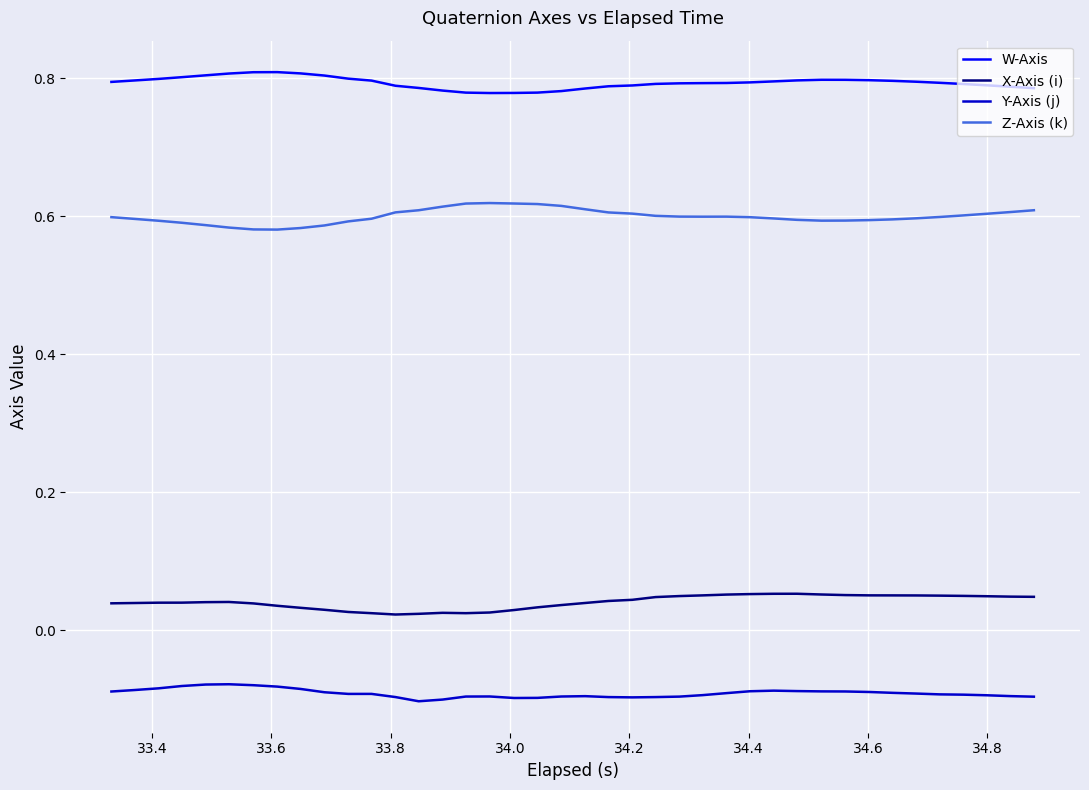

True or false: W-Axis and X-Axis (i) intersect in this chart.

False